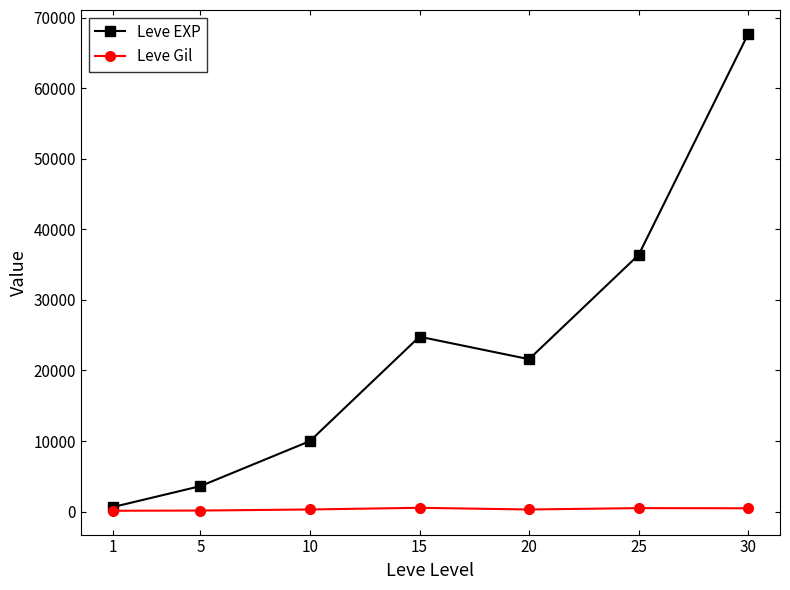

What is the greatest value displayed?

67730